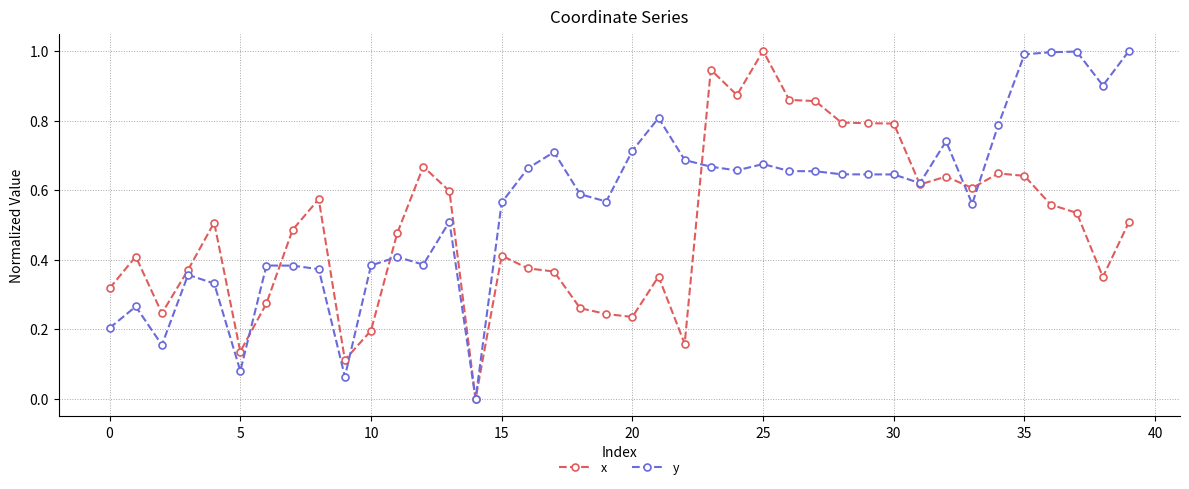

True or false: y has more than 1 points higher than both neighbors.

True